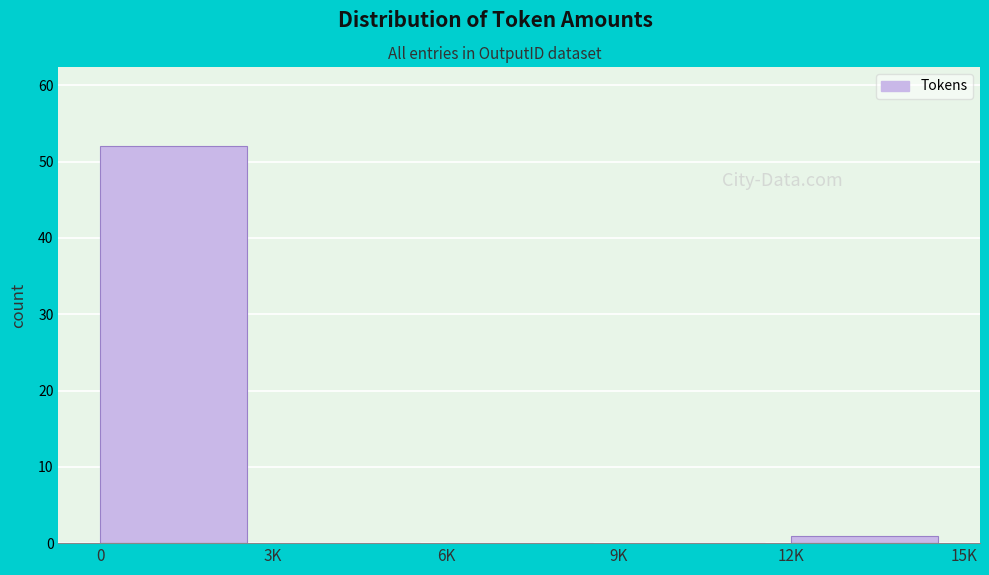

Reading left to right, transcribe all the data shown in this chart.

0=52	3K=0	6K=0	9K=0	12K=1